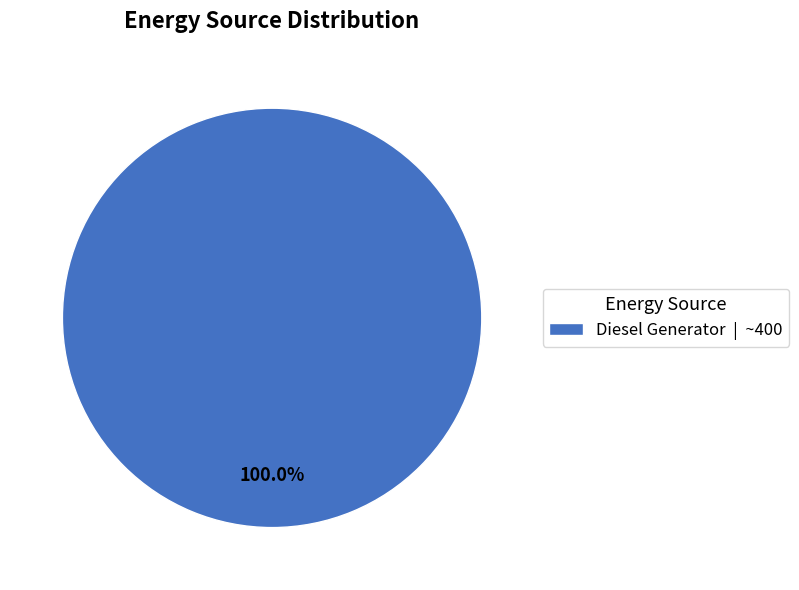

Which slice represents more than half of the pie?

Diesel Generator | ~400